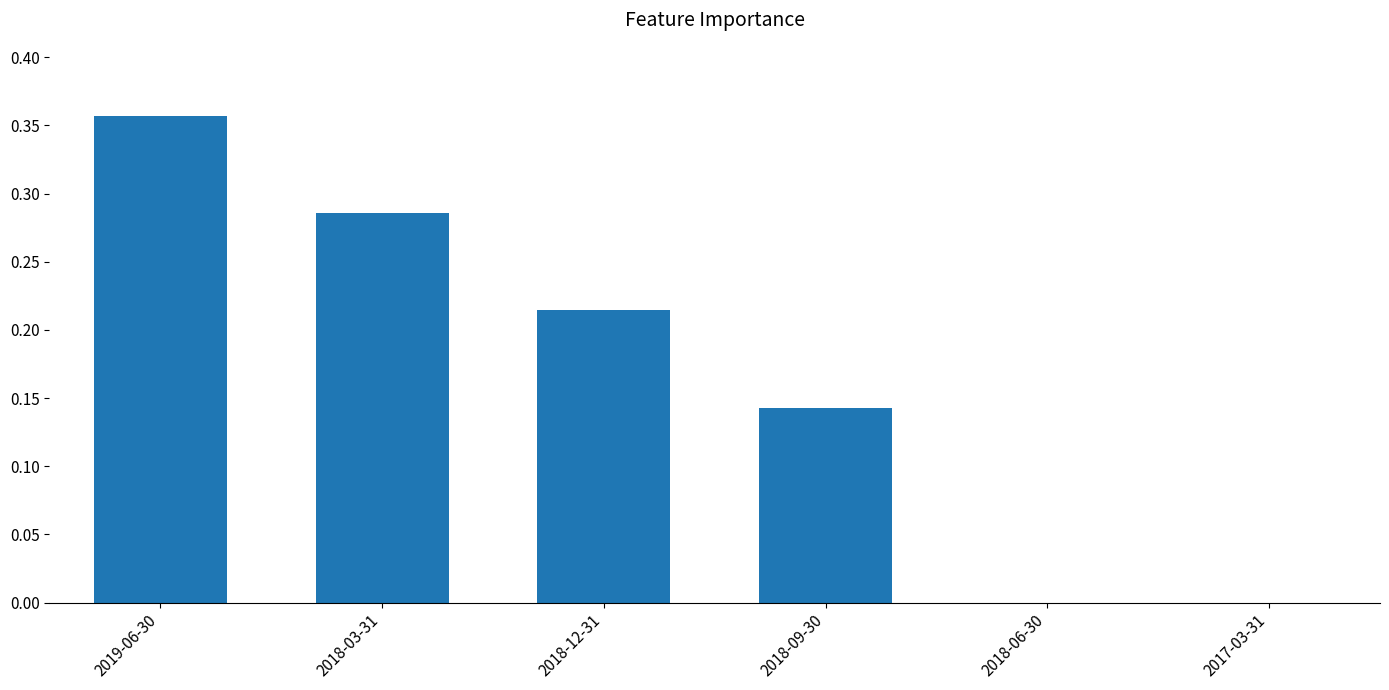

How many distinct data groups are displayed?

1